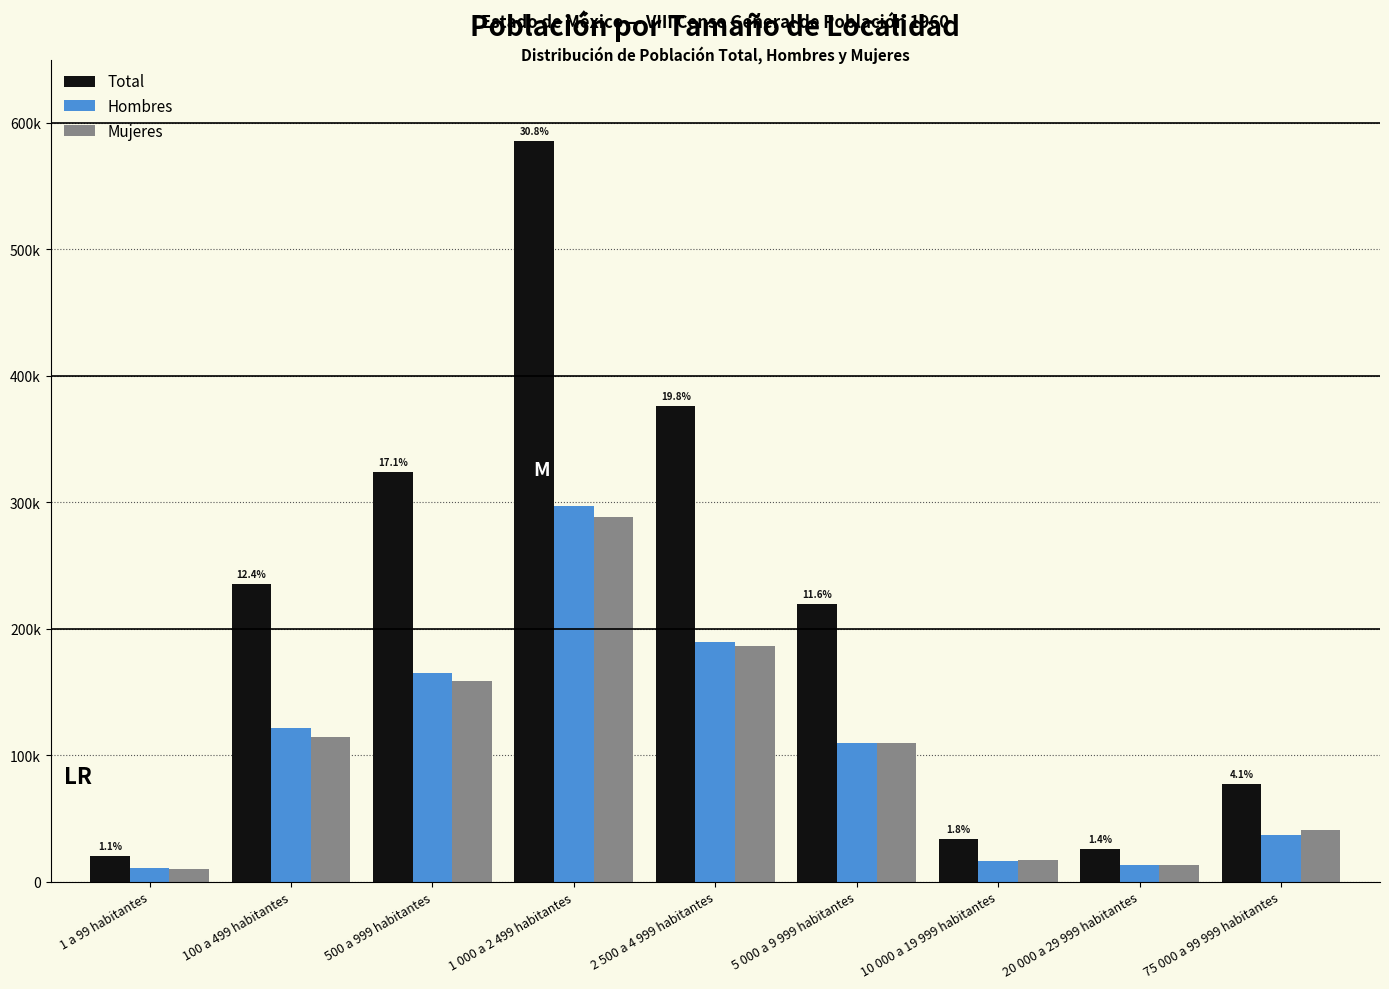

Are the bars grouped side by side (vs. stacked)?

Yes